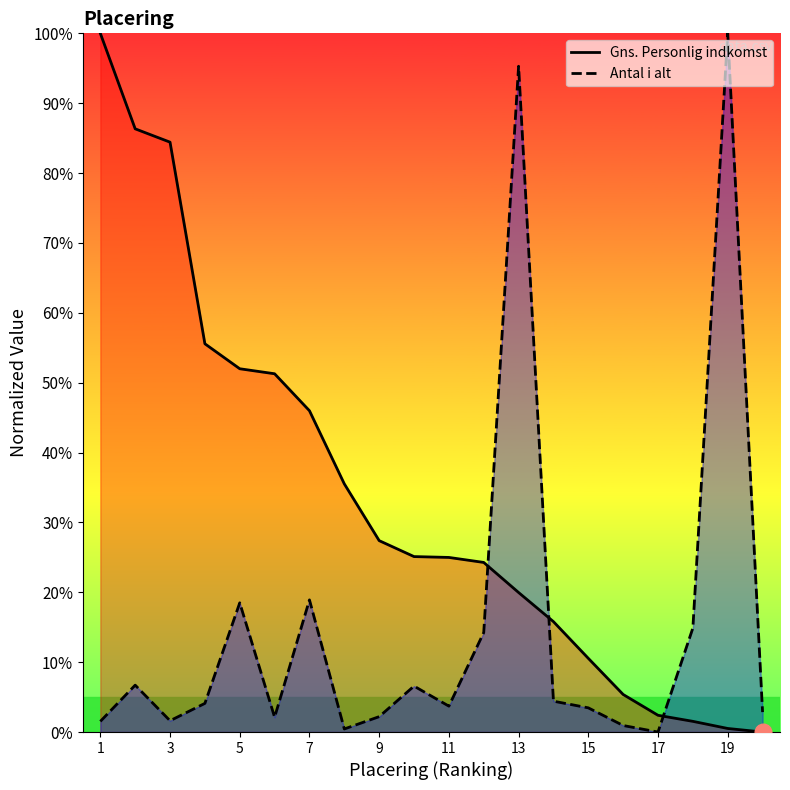

What is the difference between the second highest and minimum values in the Antal i alt series?

95.3